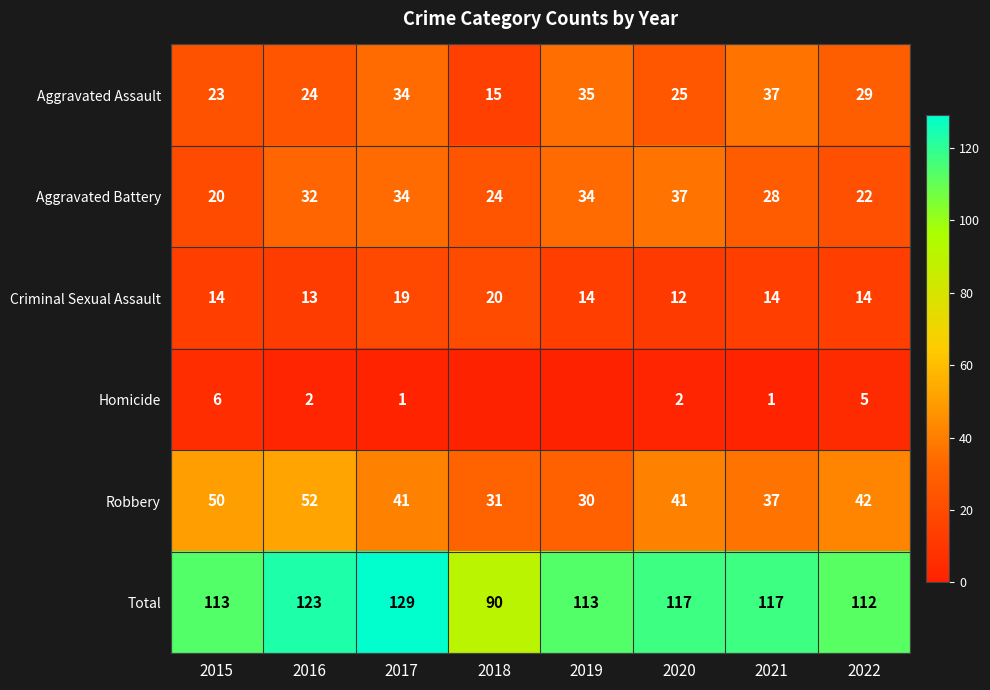

Is it true that Aggravated Assault equals 37 at 2021?

True